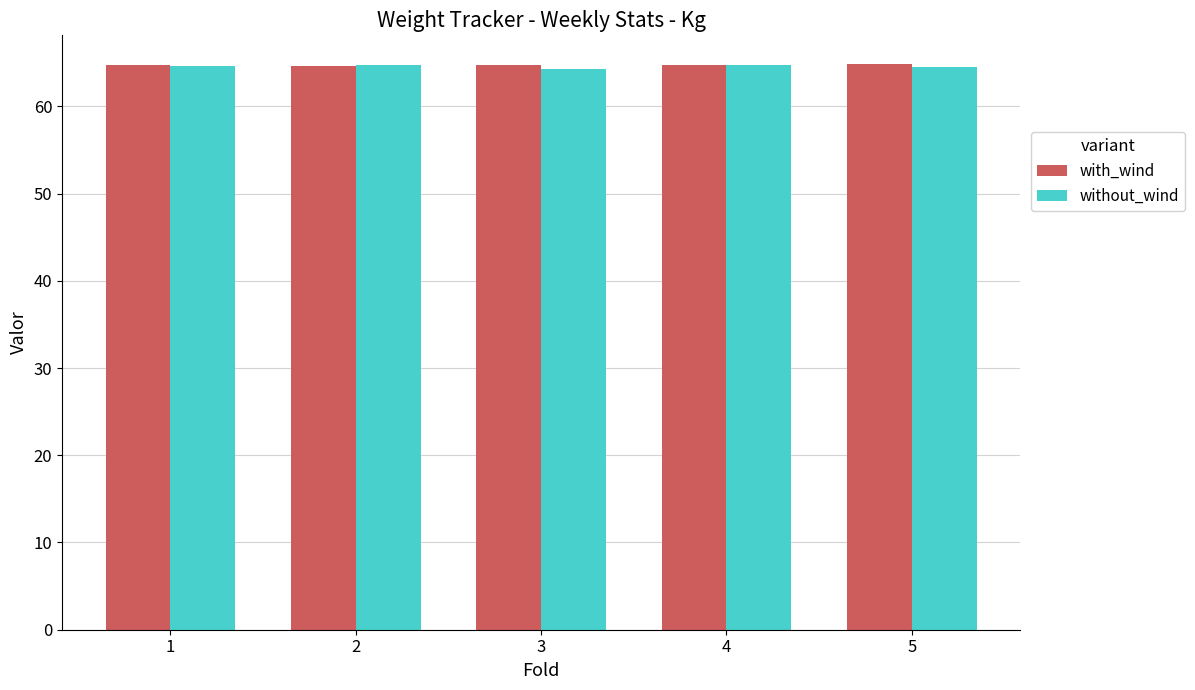

What is the total value across all series at 1?

129.4